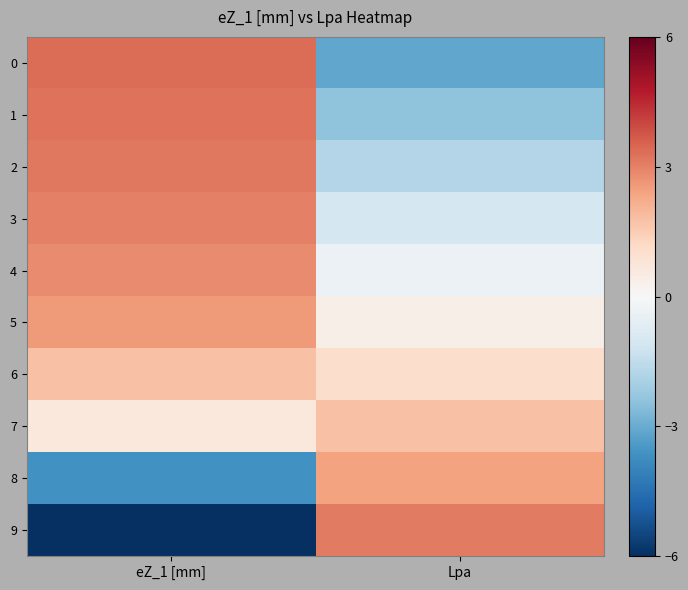

Which series has the largest total across all categories?

5